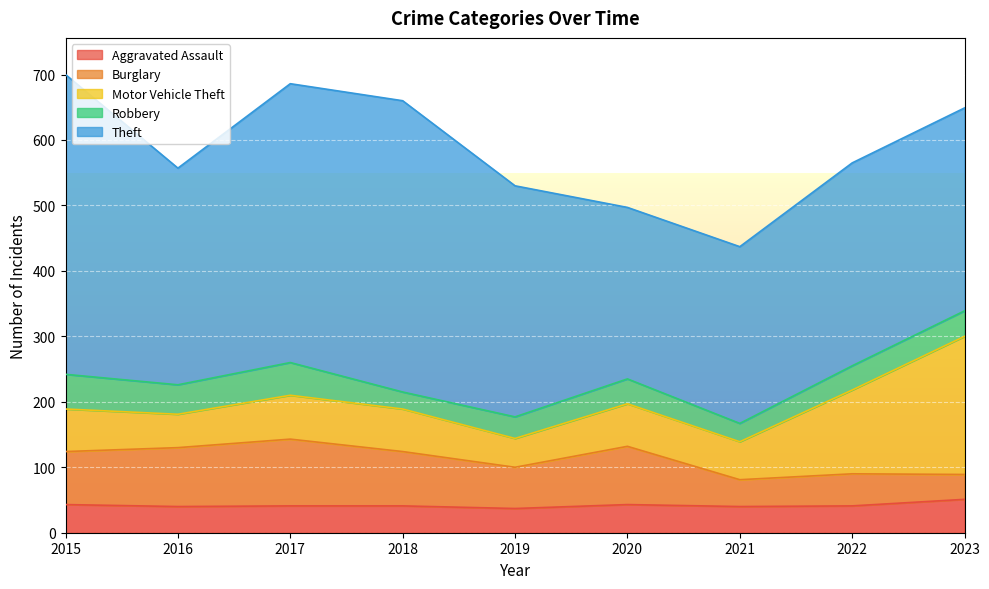

True or false: Aggravated Assault and Motor Vehicle Theft intersect in this chart.

False